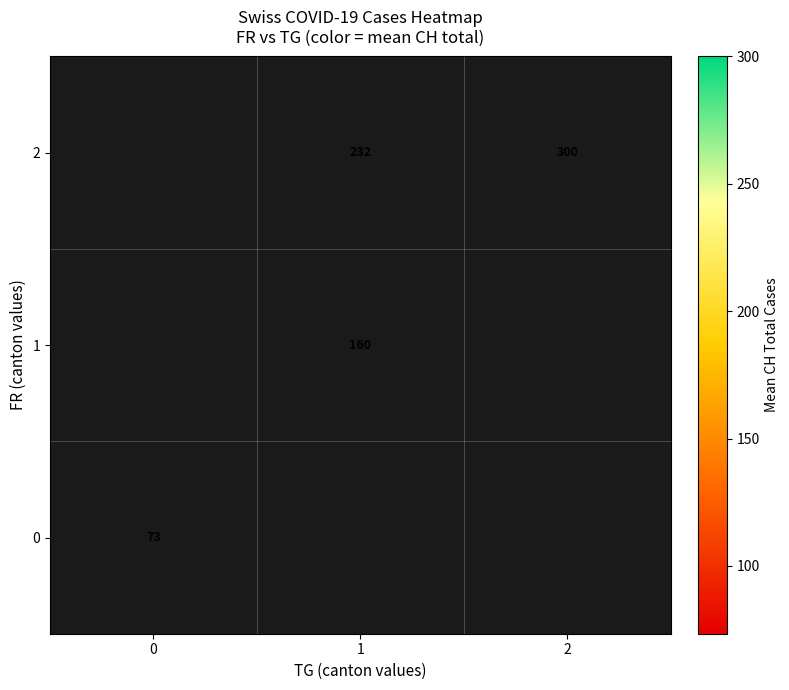

How many values in the 1 series exceed 159?

1